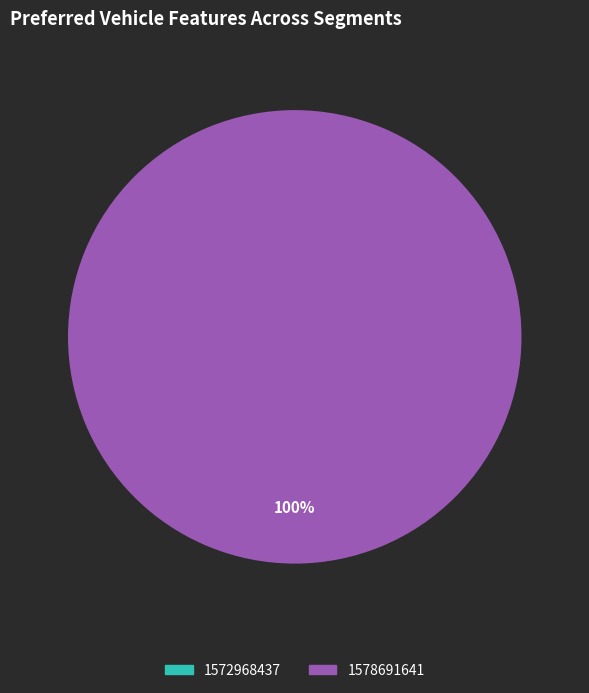

Count the number of slices in the pie.

2